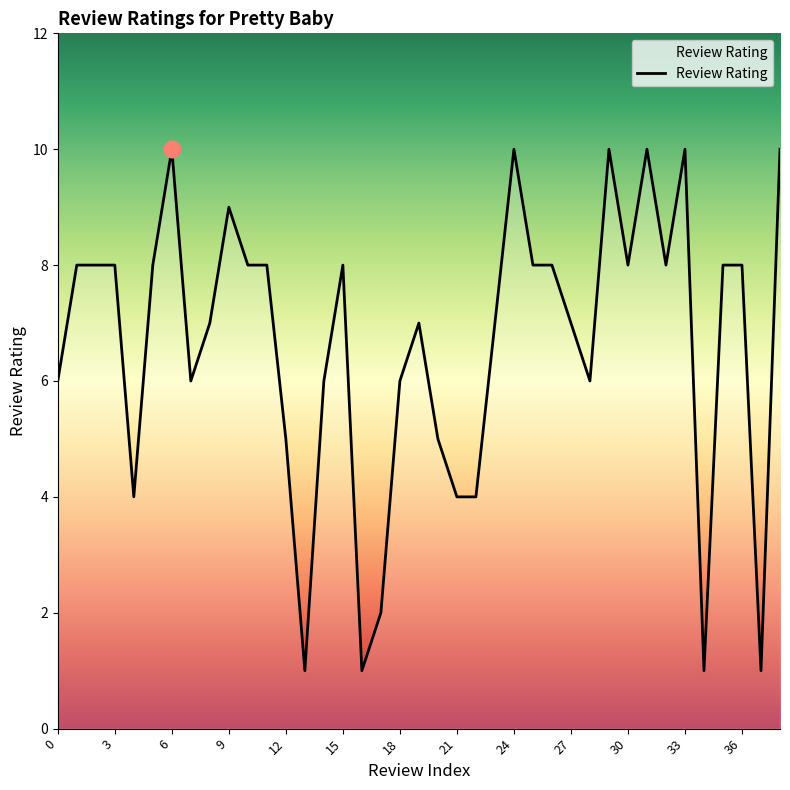

What is the maximum value shown in the chart?

10